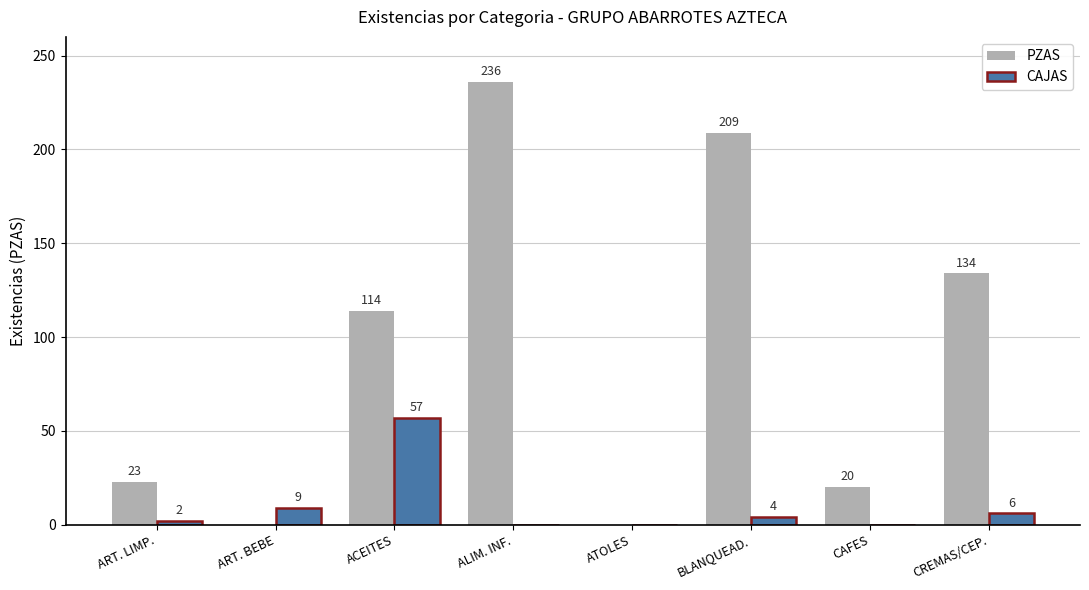

Reading left to right, list all the values displayed in this chart.

PZAS: 23	0	114	236	0	209	20	134
CAJAS: 2	9	57	0	0	4	0	6